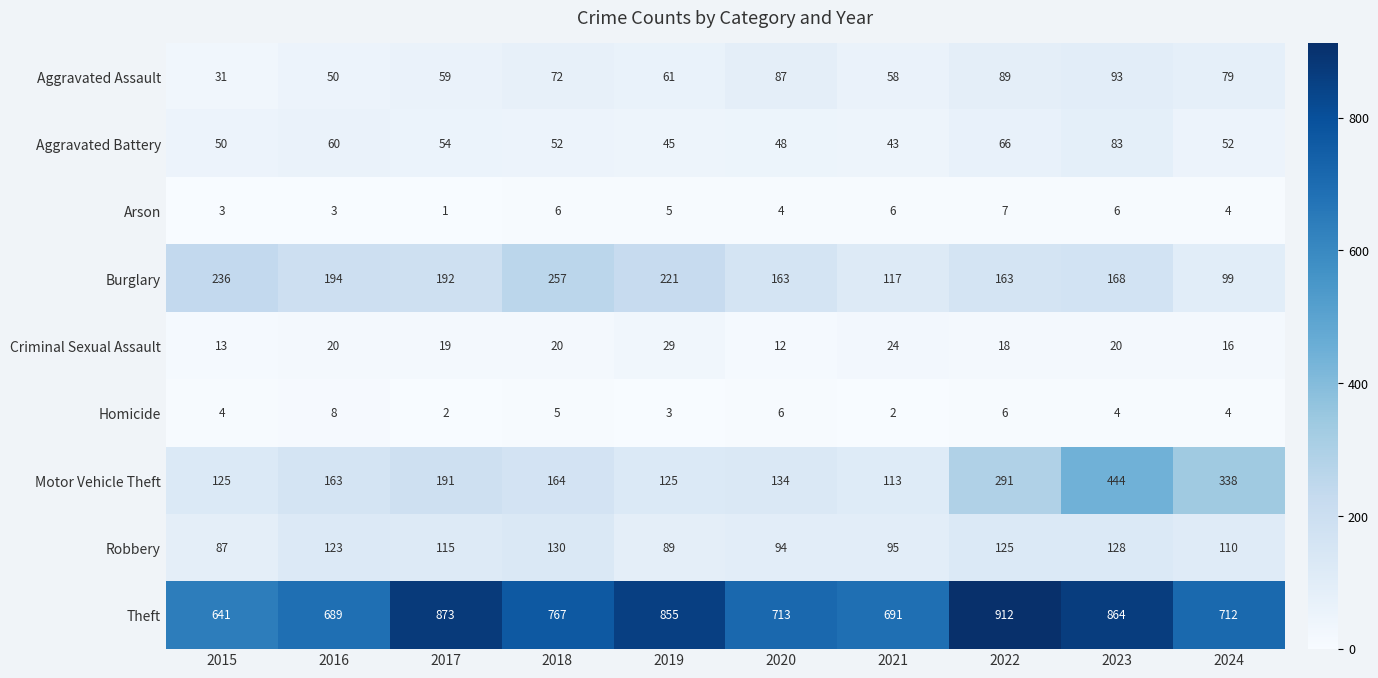

The Burglary series shows 27 at 2024. True or false?

False